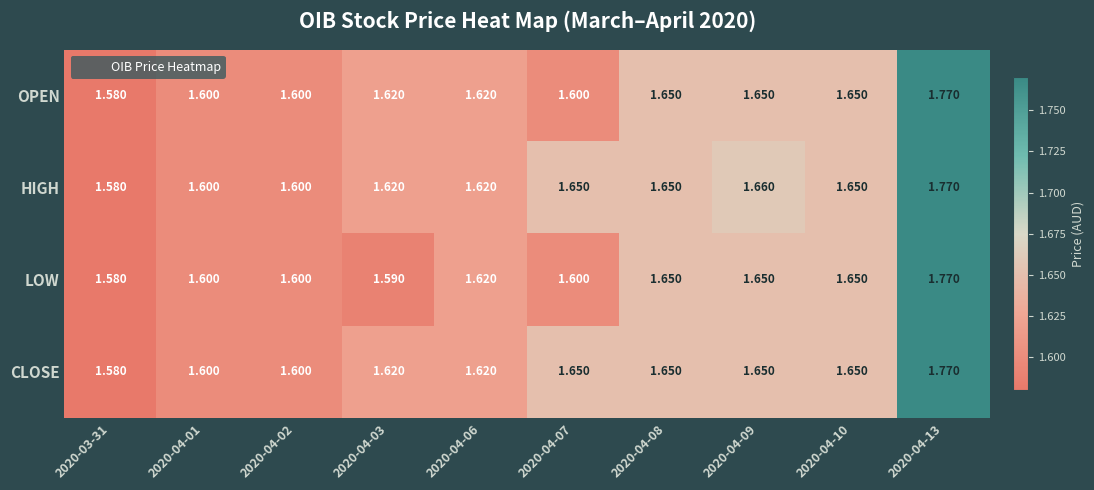

Which series changed the most between 2020-04-02 and 2020-04-09?

HIGH